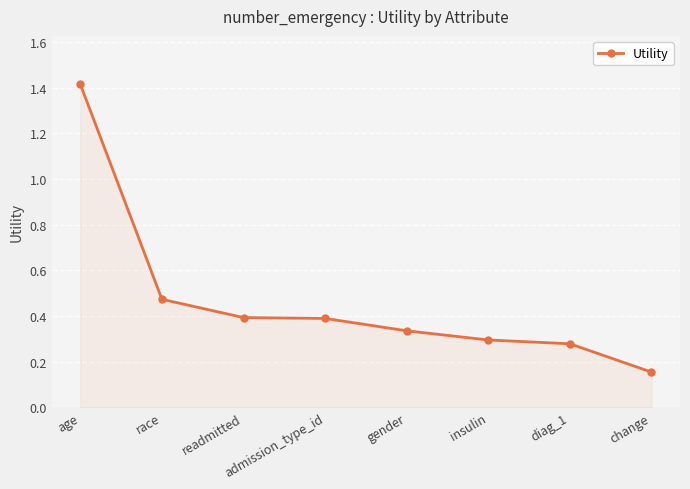

What is the change in value from readmitted to diag_1?

-0.1